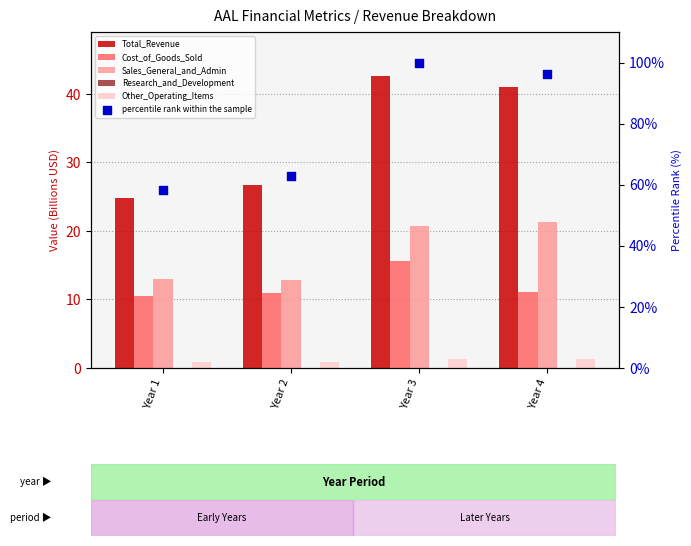

Which series has the largest total across all categories?

percentile rank within the sample